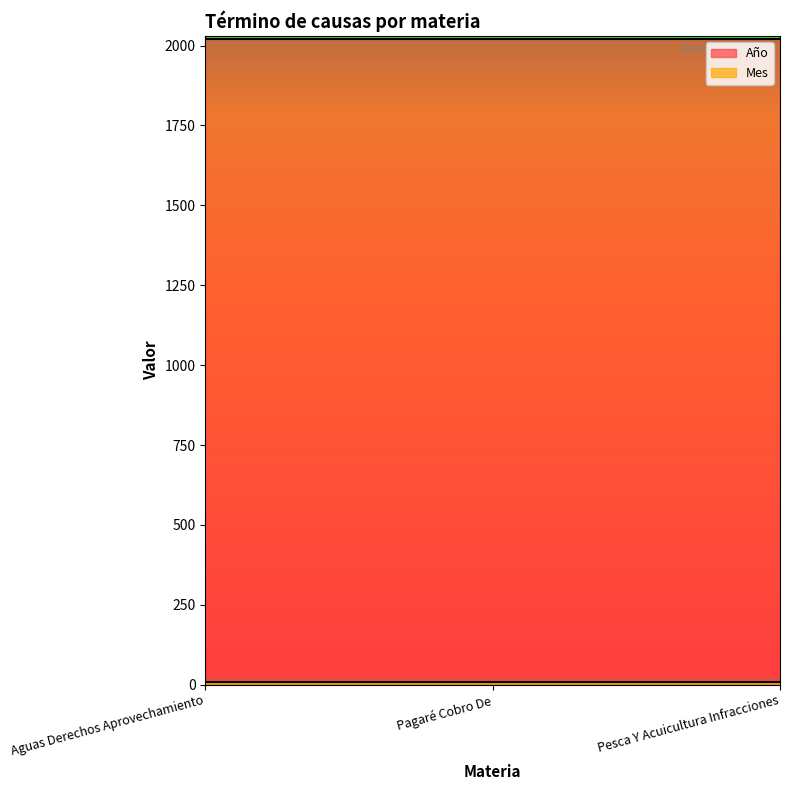

Does the chart display data point markers on the line(s)?

No